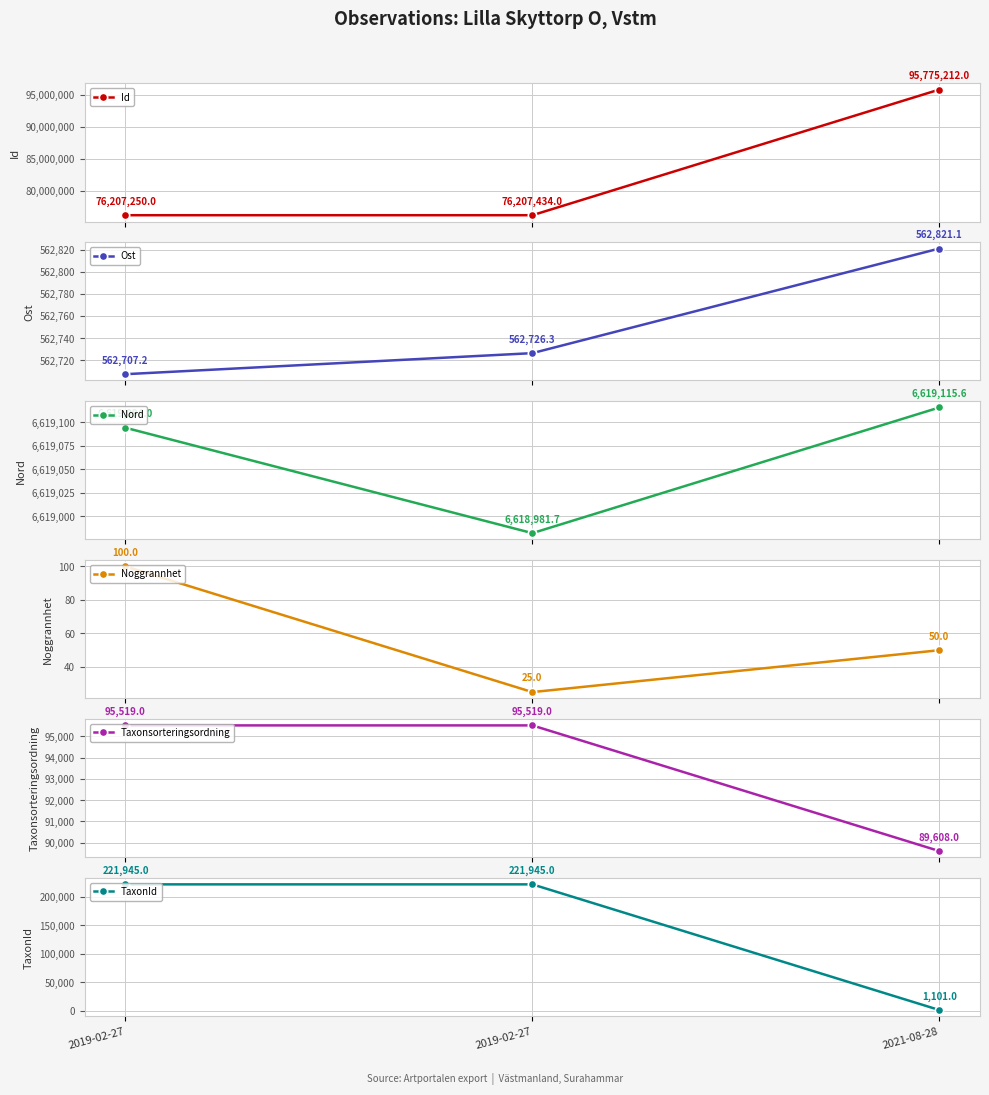

Rank the categories by Noggrannhet value from highest to lowest.

2019-02-27, 2021-08-28, 2019-02-27